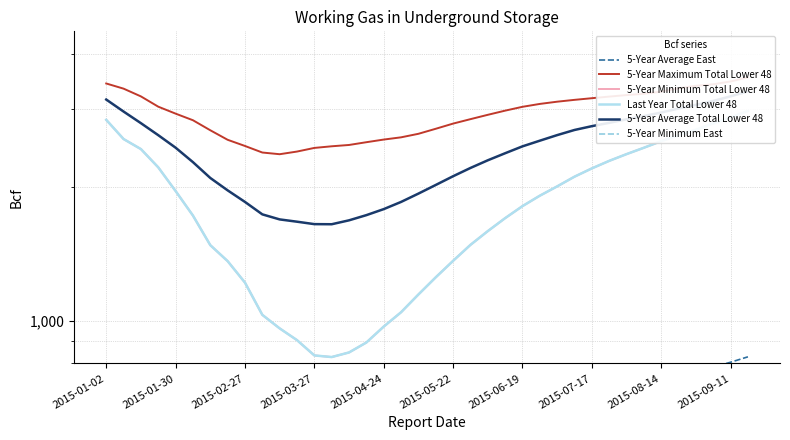

How many categories are shown in the chart?

38